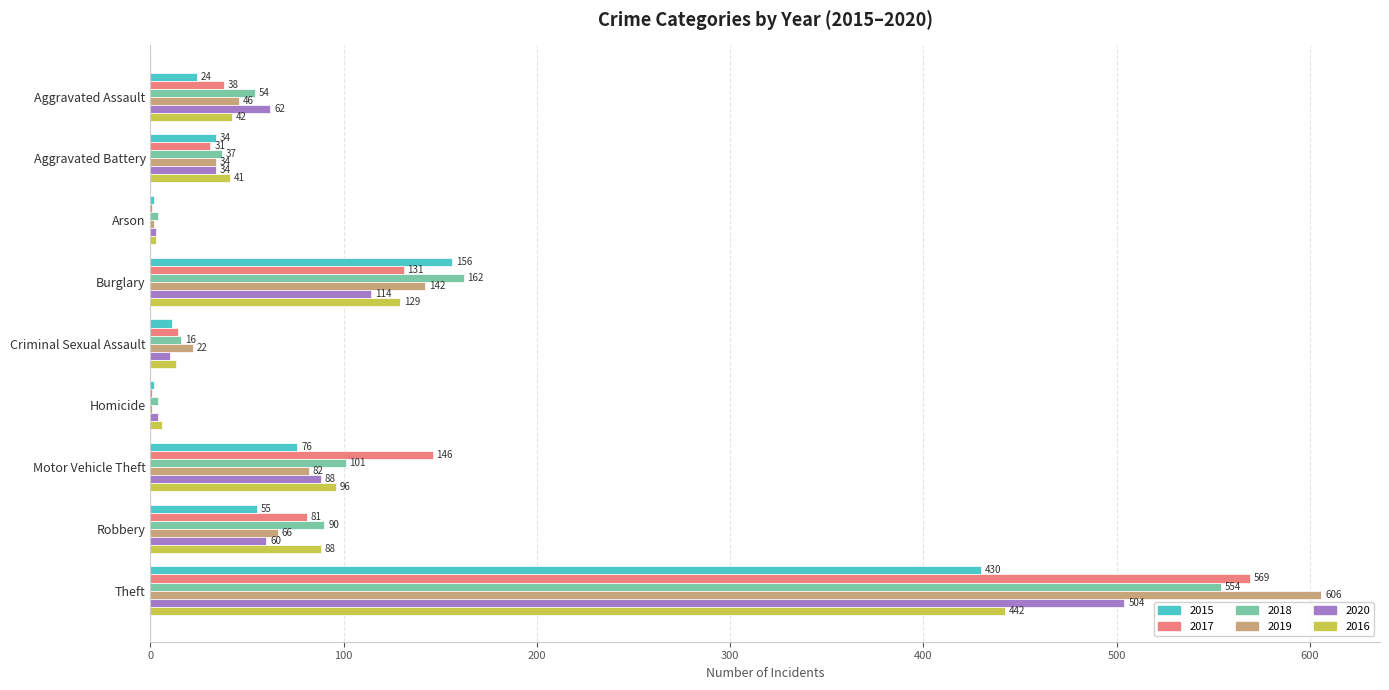

Read the 2016 value at Burglary, to the nearest 10.

130